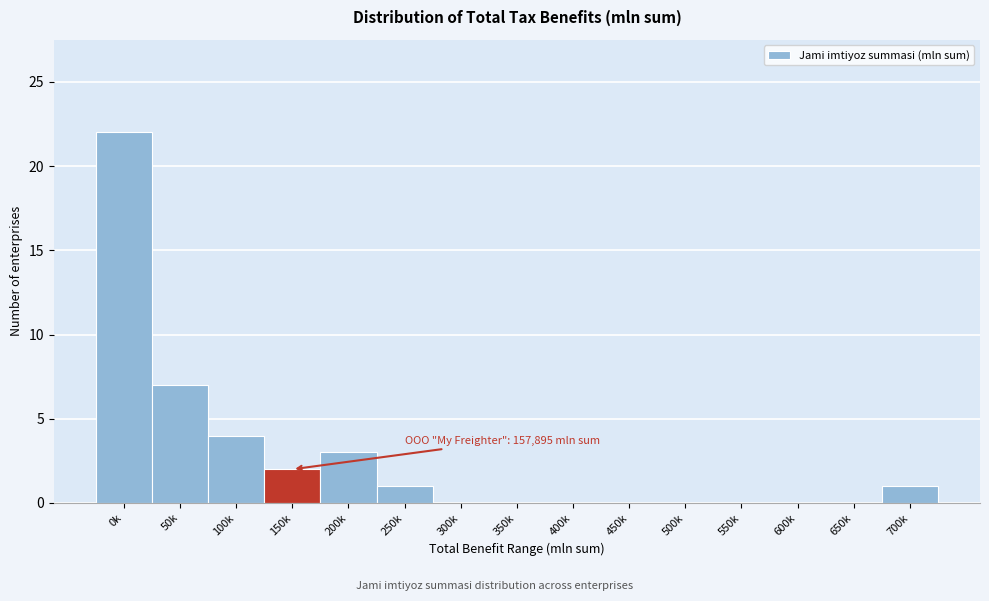

Reading right to left, extract all data points from this chart.

700k=1	650k=0	600k=0	550k=0	500k=0	450k=0	400k=0	350k=0	300k=0	250k=1	200k=3	150k=2	100k=4	50k=7	0k=22